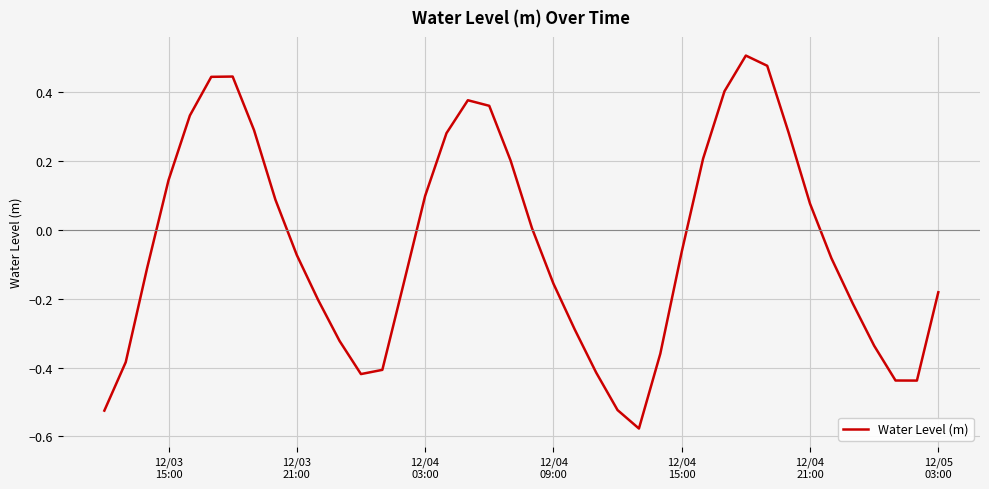

What is the difference between the maximum and minimum values?

1.1